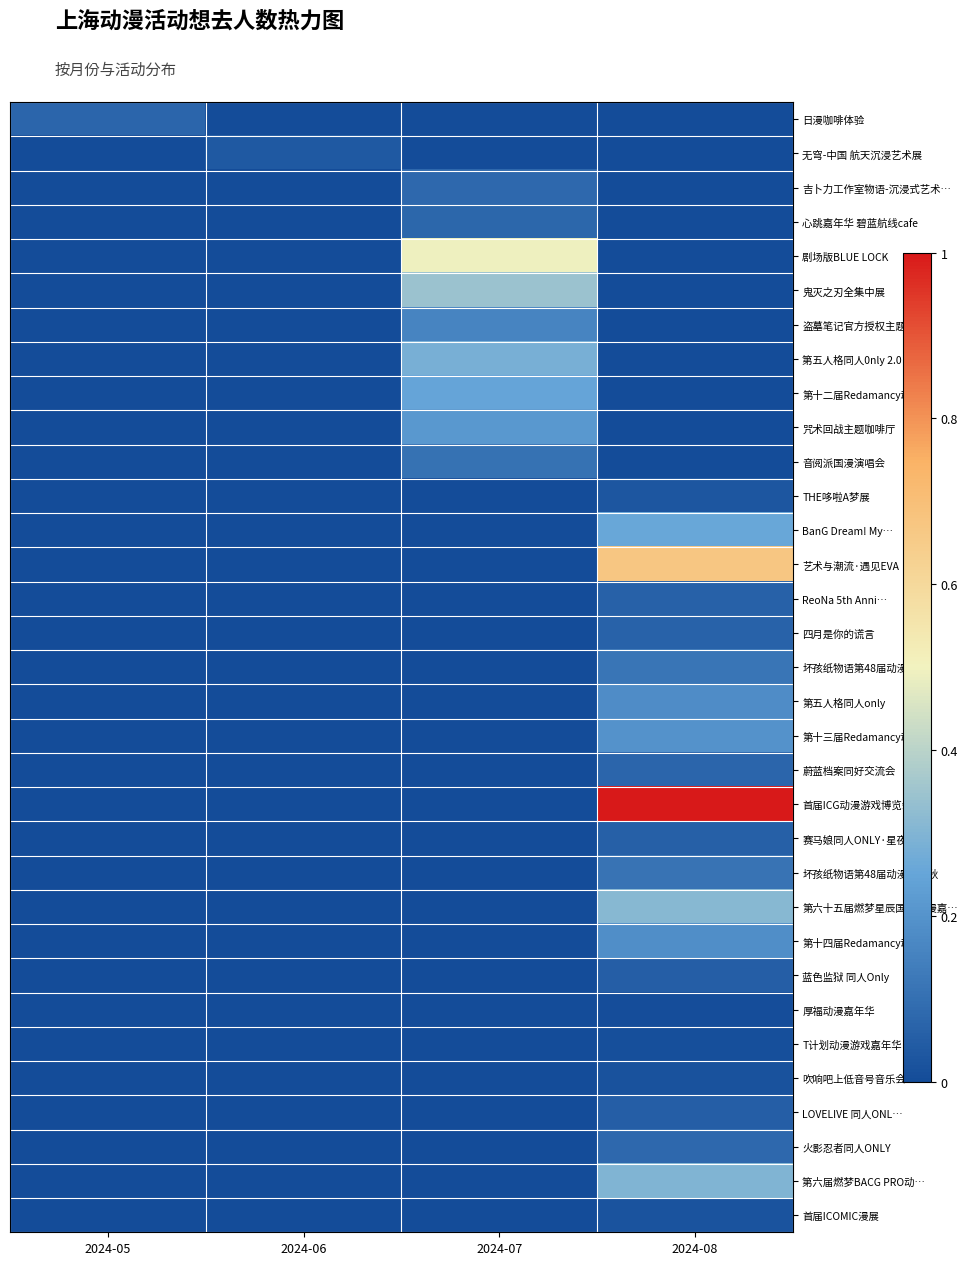

Which has a higher value, 2024-08 or 2024-05?

2024-05